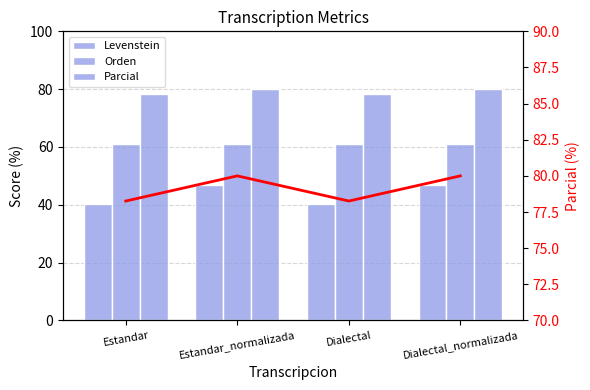

What is the greatest value displayed?

80.0